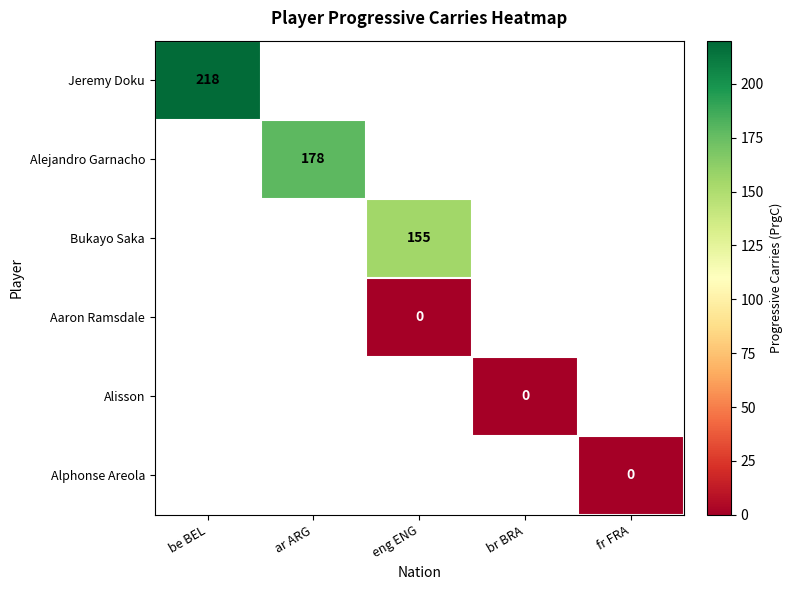

Is it true that Jeremy Doku equals 218.0 at be BEL?

True